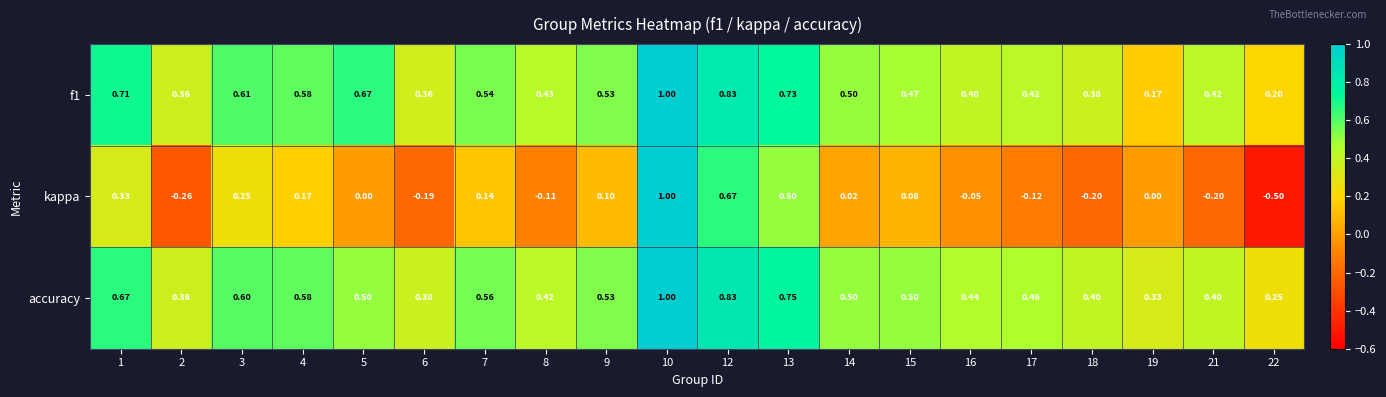

Which series has the largest range (max minus min)?

kappa